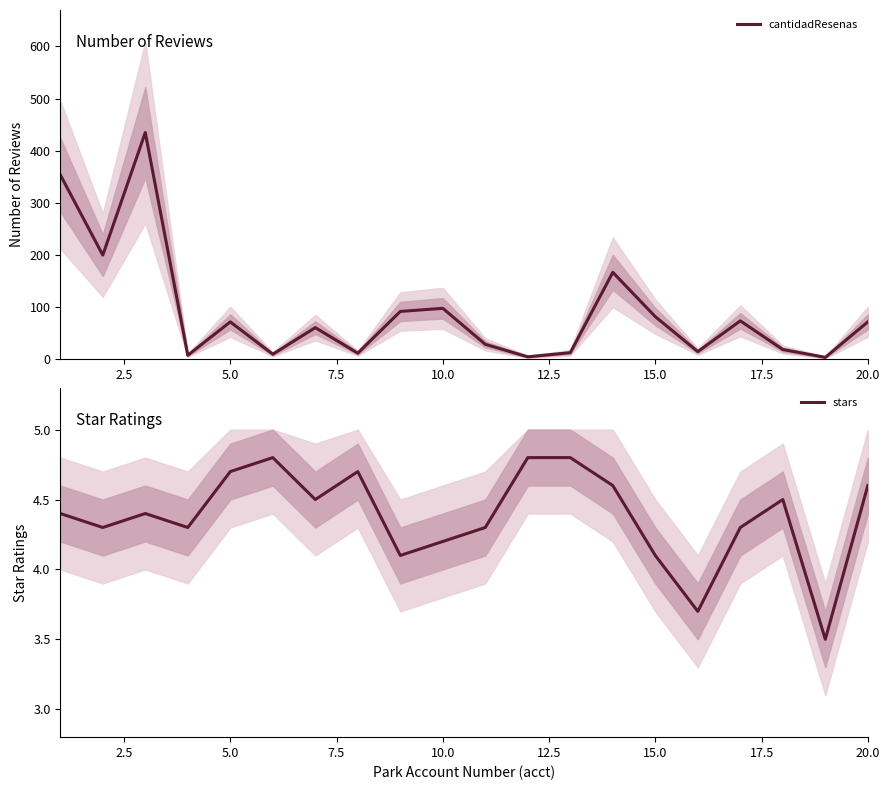

What value does the cantidadResenas series have at 10.0?

98